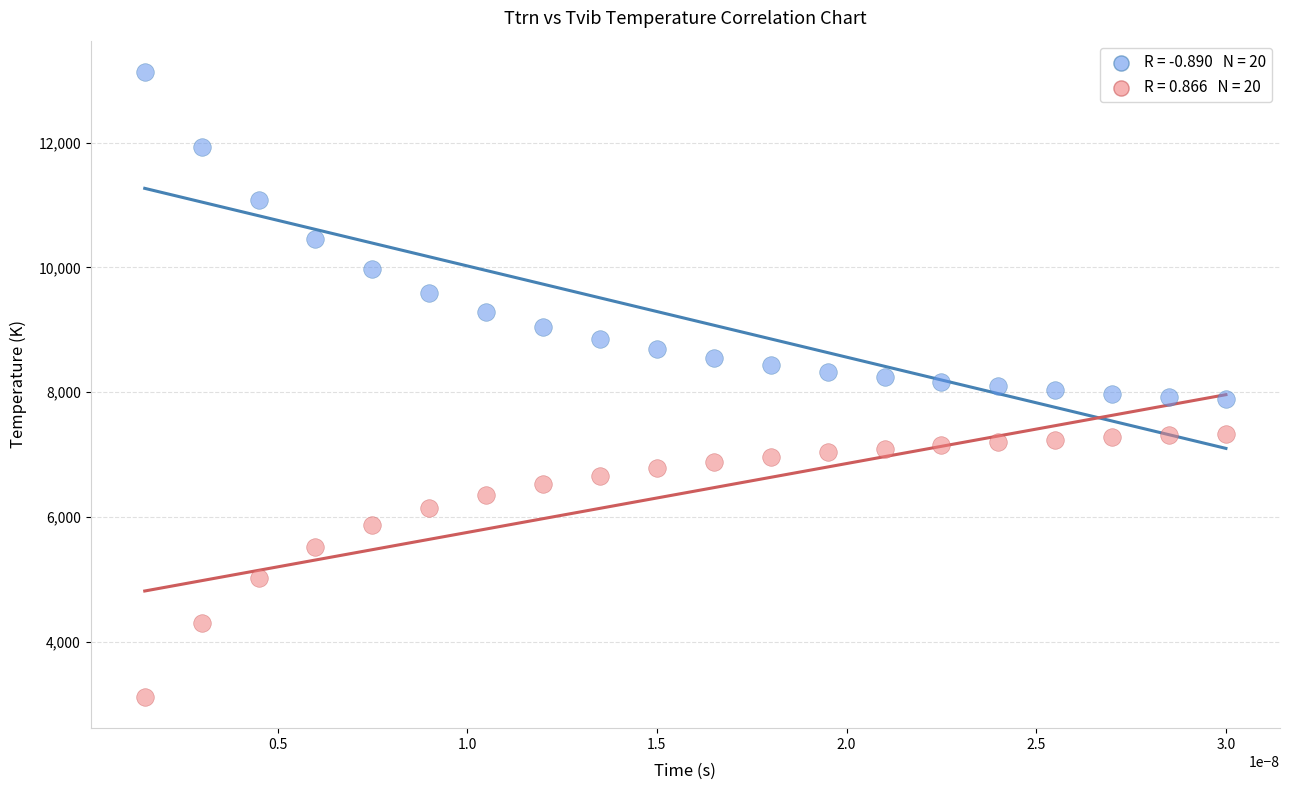

Across all data points, what is the range of Y values (max minus min)?

10021.2